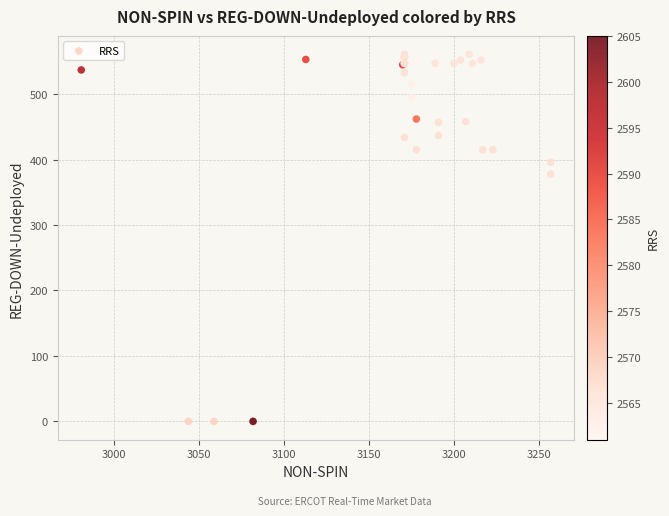

What Y value in the scatter plot is closest to 280?

378